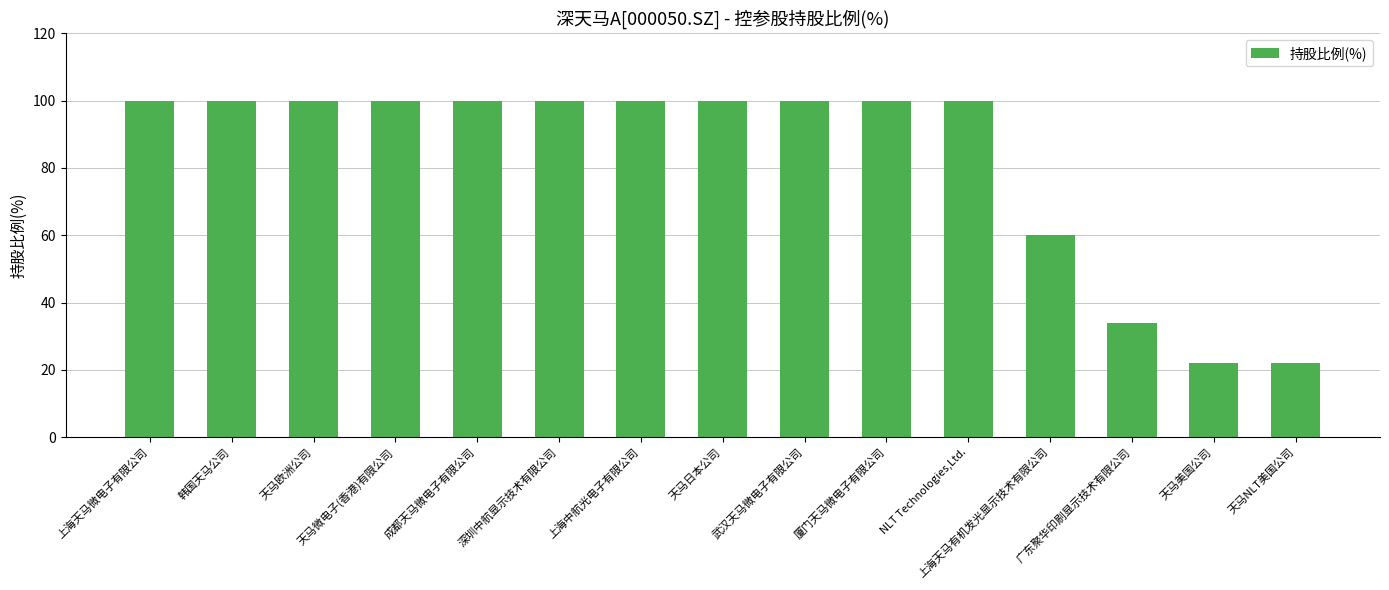

True or false: the data shows 100 at 天马日本公司.

True